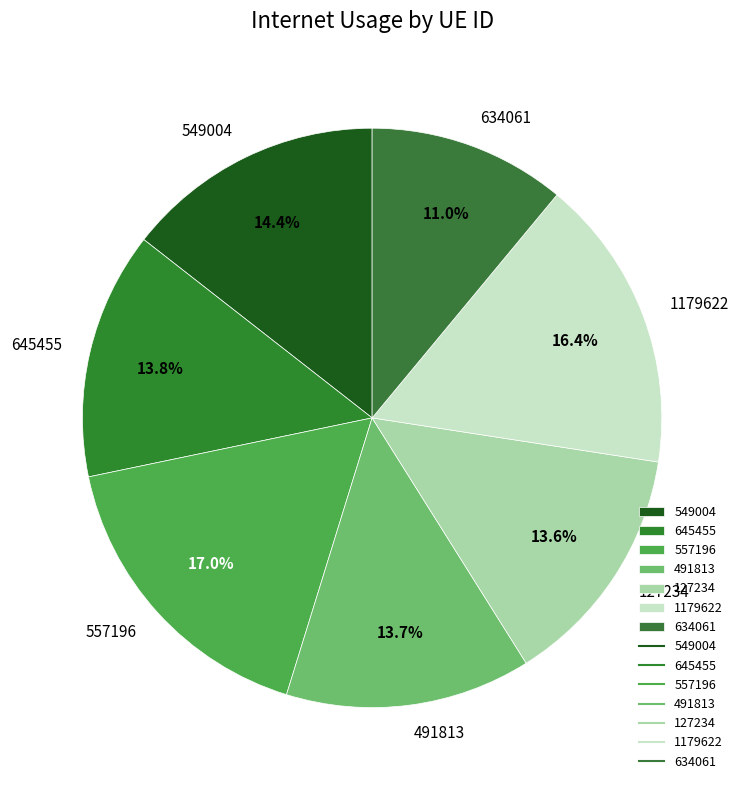

What is the largest slice in the pie chart?

557196